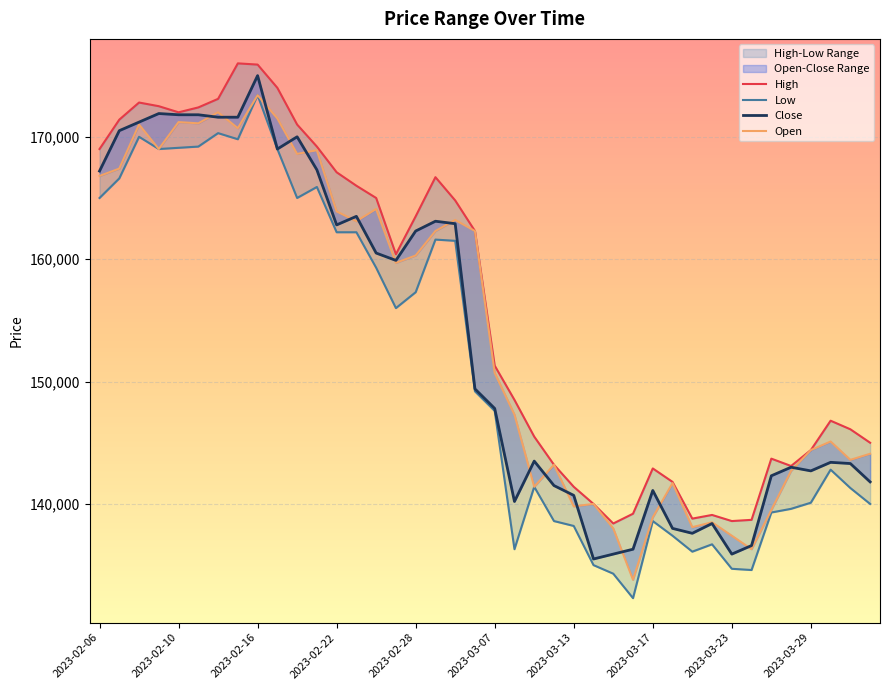

What are all the series names shown in the legend?

High, Low, Close, Open